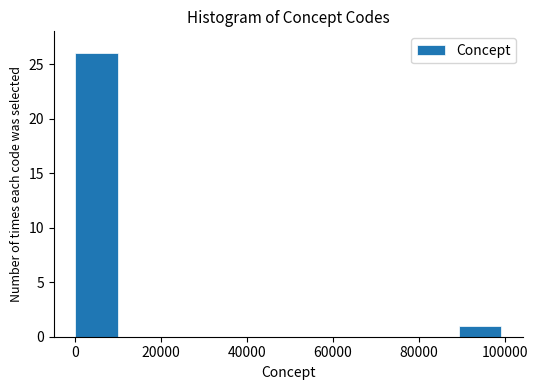

Over which range of the x-axis is the bar tallest?

0 to 10000